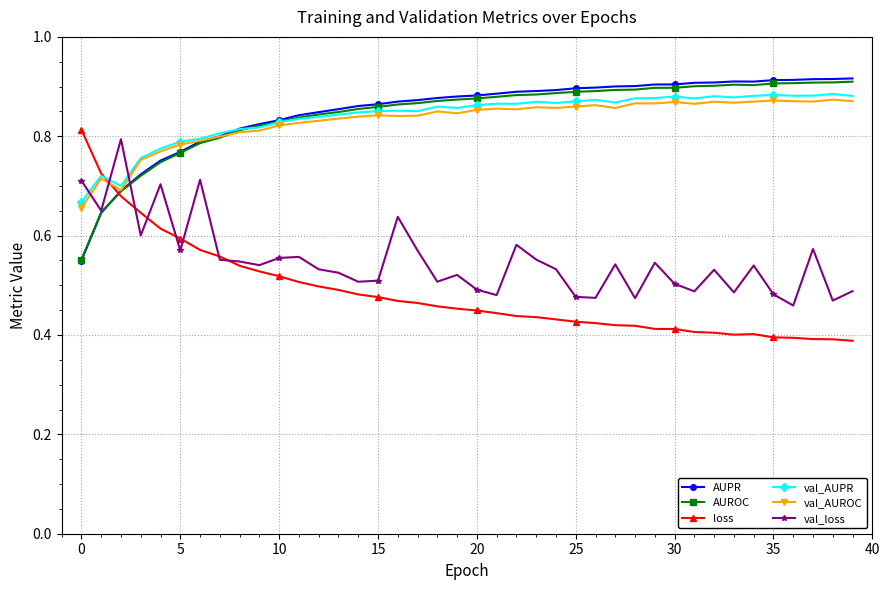

Count the AUROC values in the range 0 to 1.

40